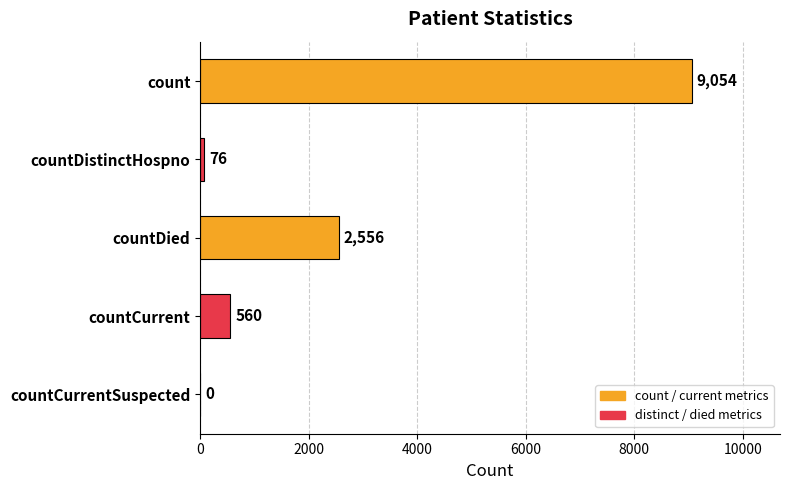

What is the maximum value shown in the chart?

9054